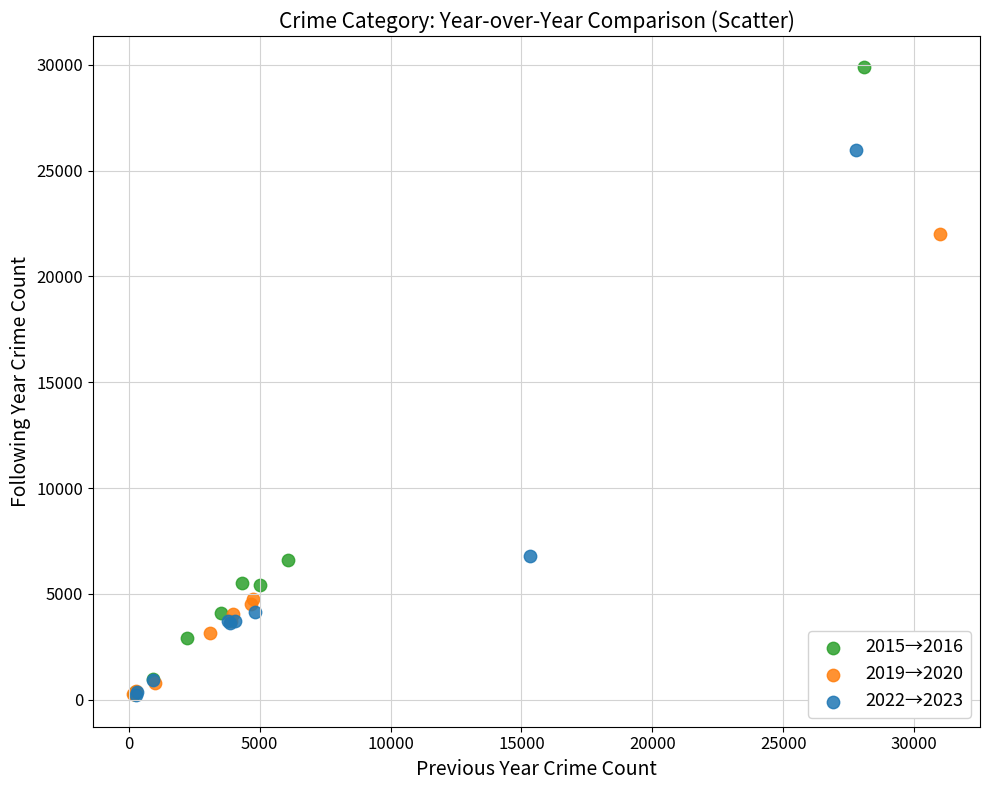

Which series has the widest spread of Y values?

2015→2016